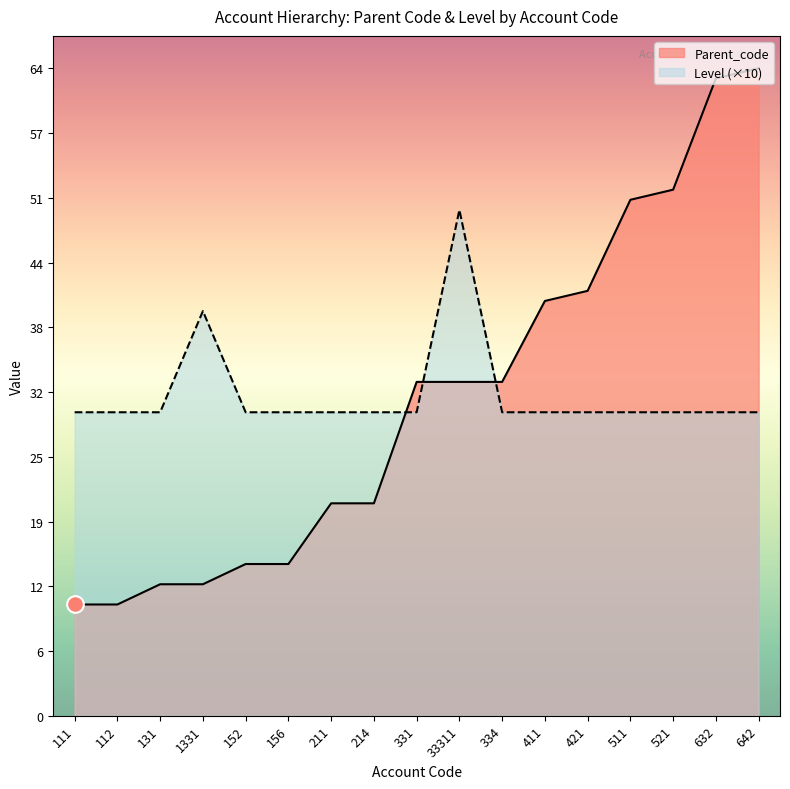

At how many categories does at least one series exceed 29?

17